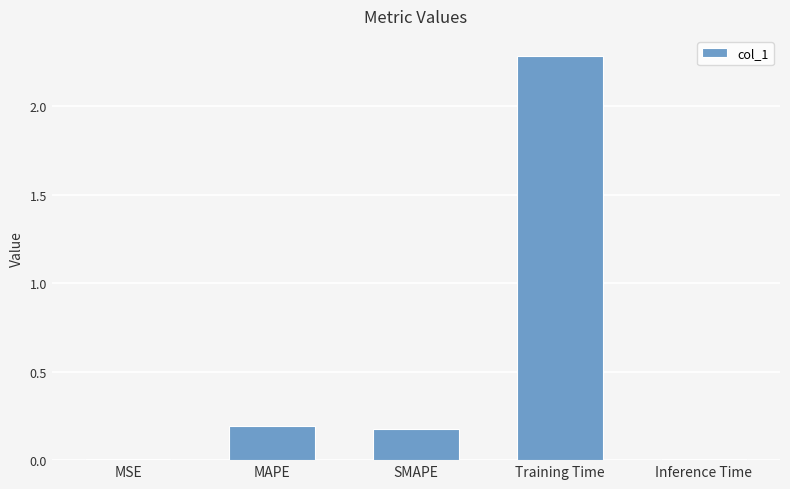

Which has a higher value, Training Time or MSE?

Training Time